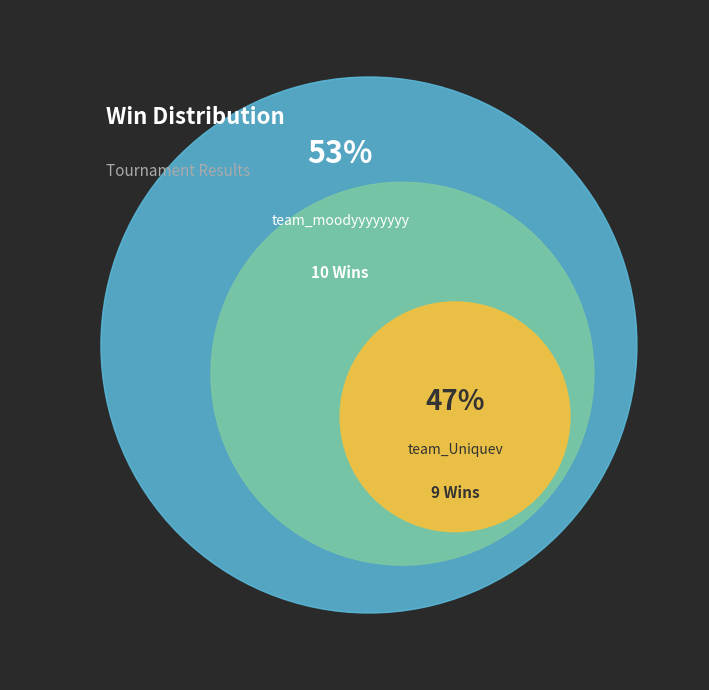

How much of the chart is everything except team_moodyyyyyyyy?

47.4%